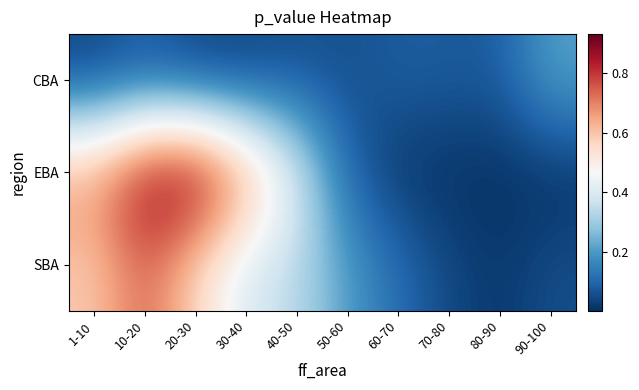

At 40-50, list the series in order from largest to smallest.

EBA, SBA, CBA